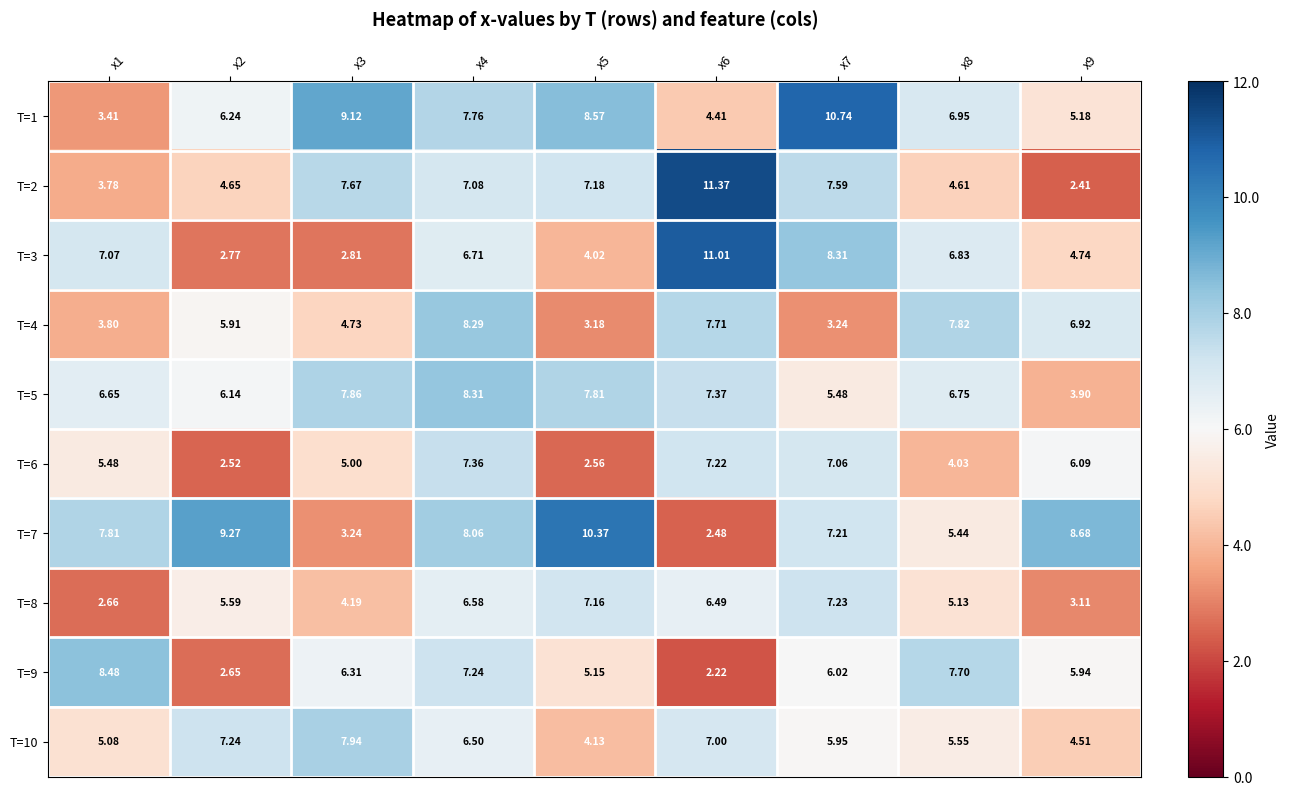

Is the value of T=6 at x3 greater than the value of T=7 at x4?

No